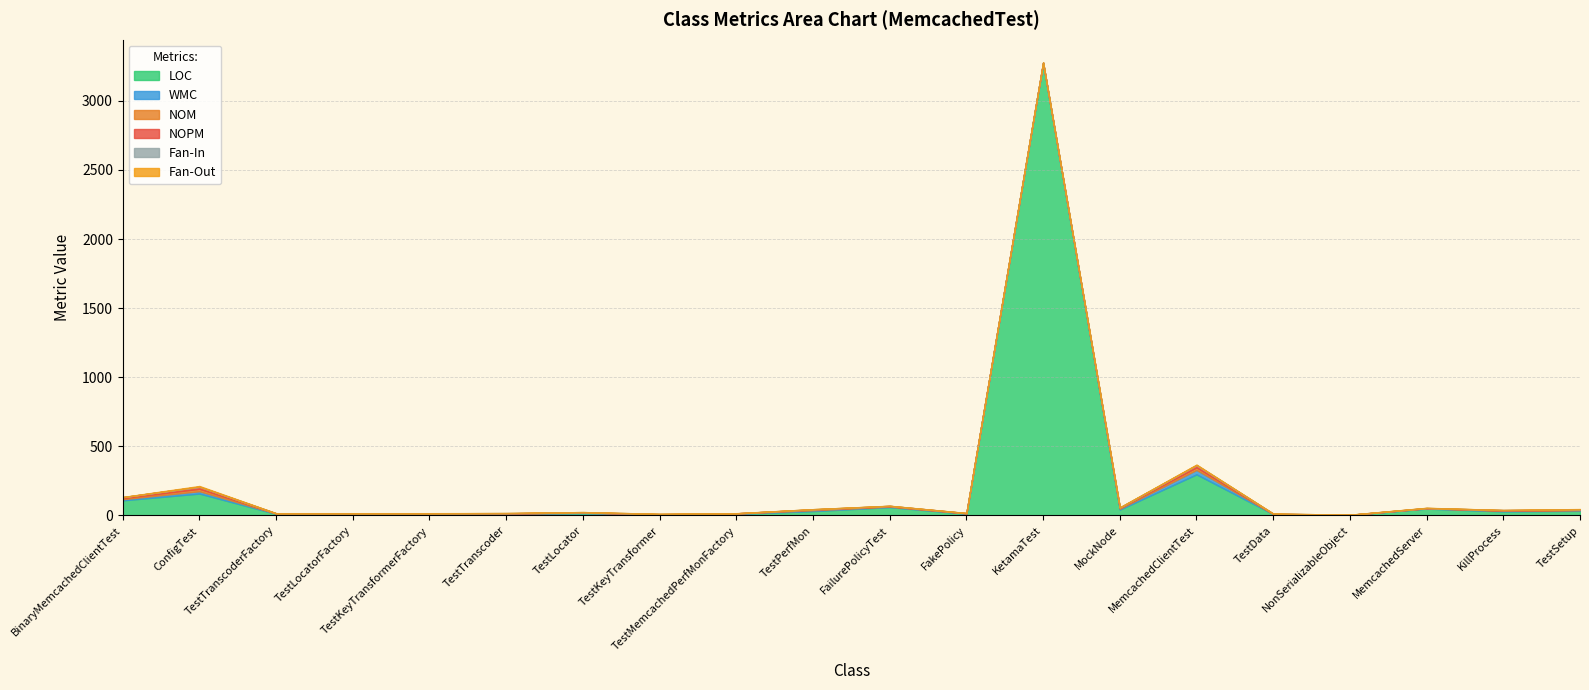

Read the NOPM value at FailurePolicyTest, to the nearest 5.

5